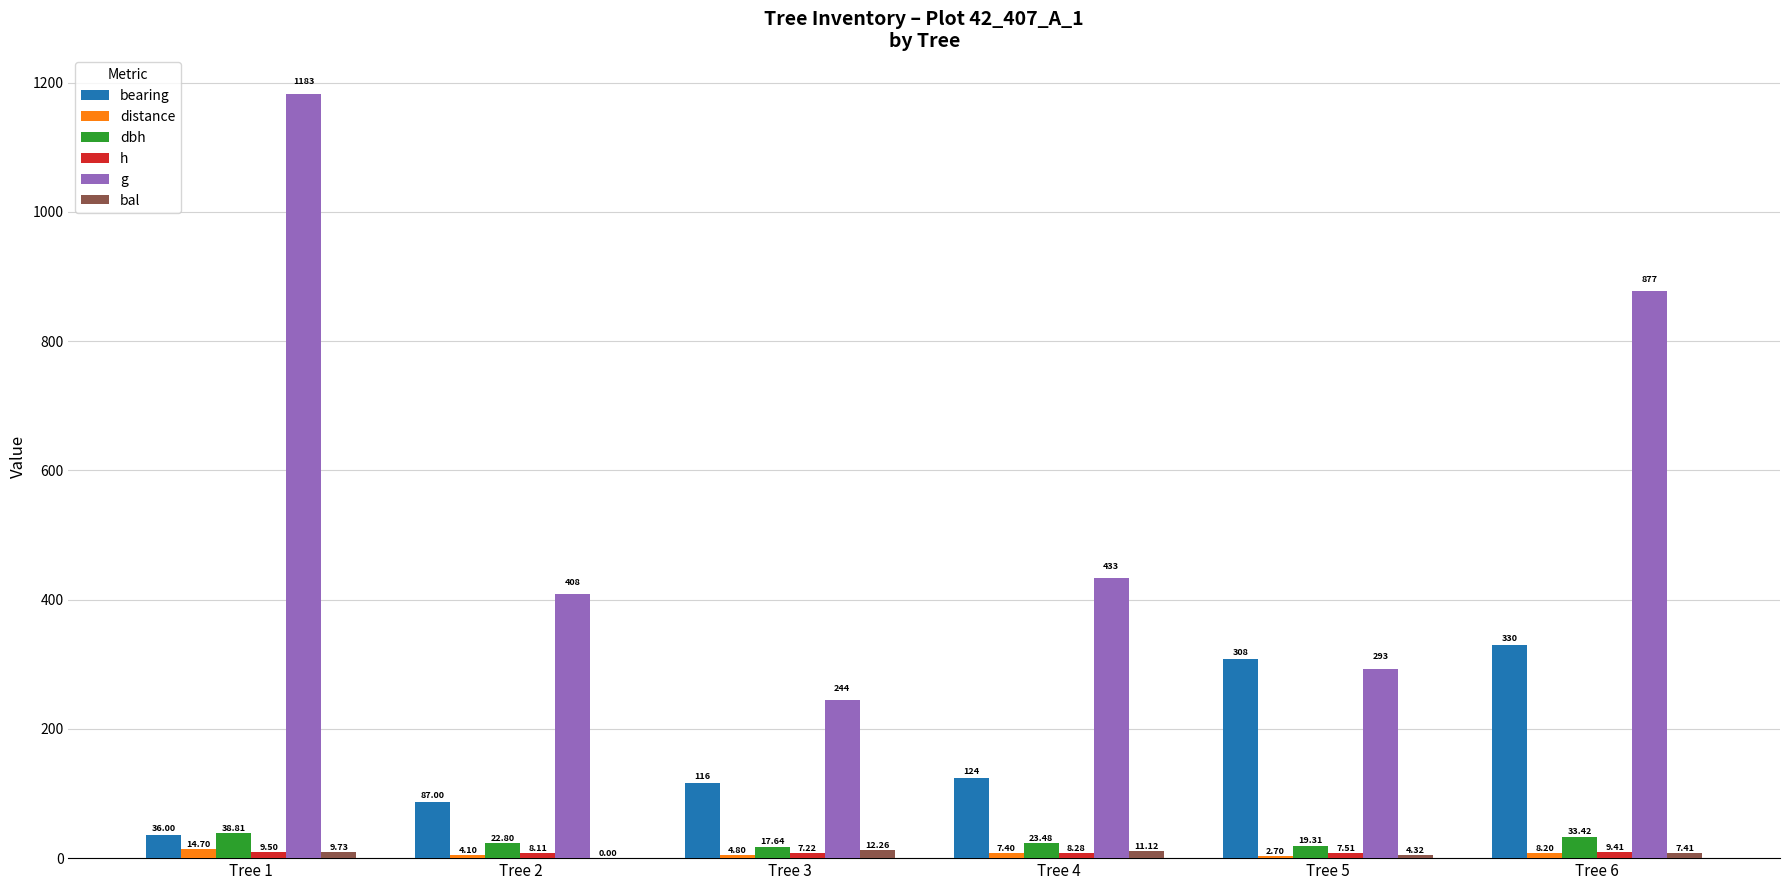

What are all the series names shown in the legend?

bearing, distance, dbh, h, g, bal